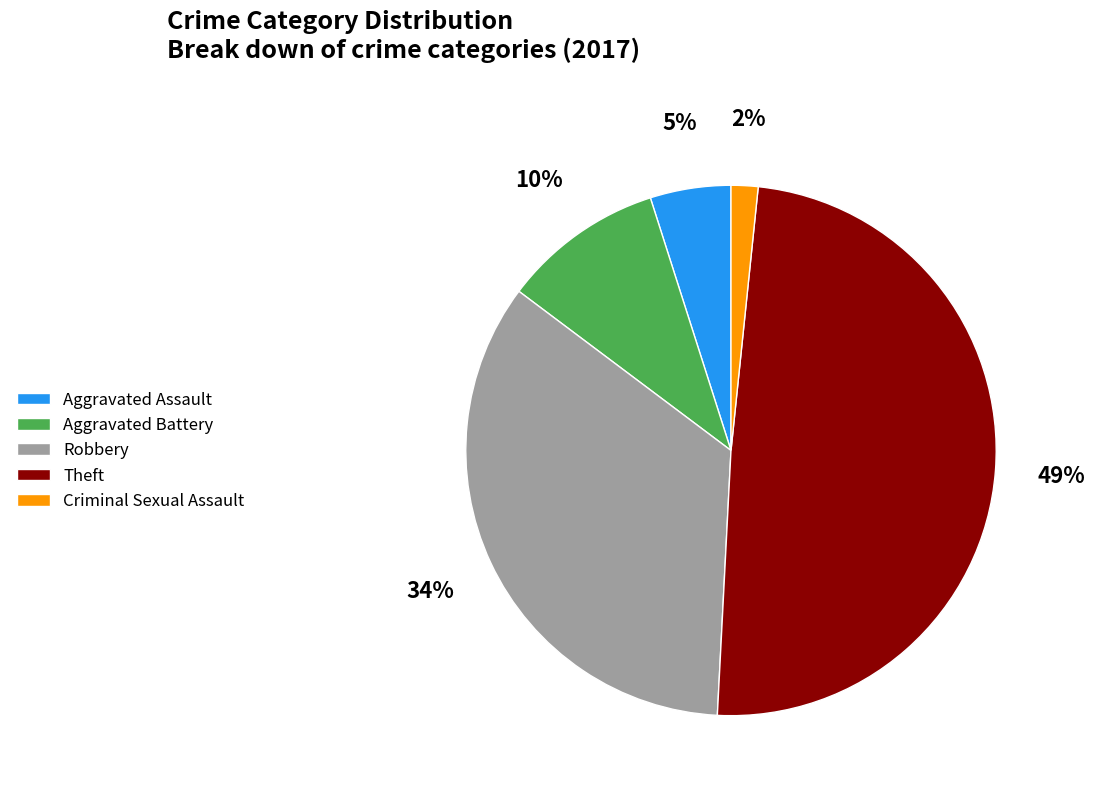

Does Theft represent more than half of the total?

No